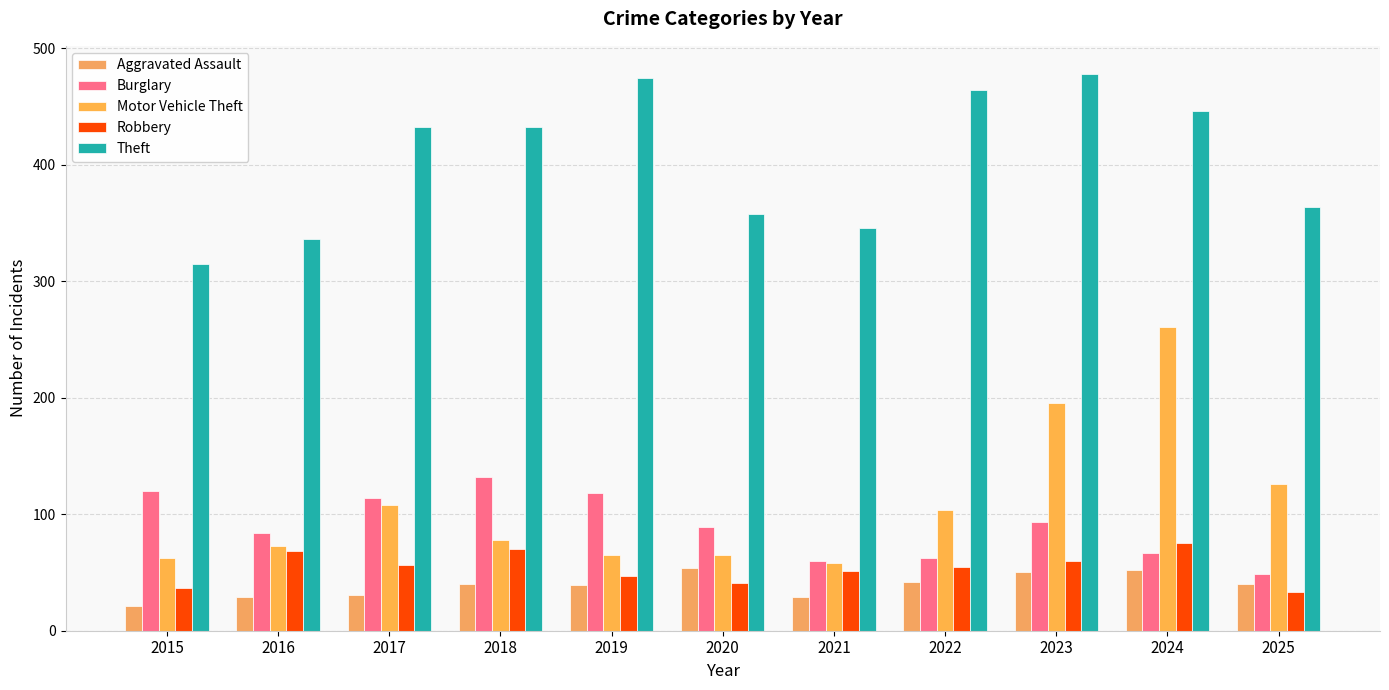

Read the Theft value at 2016.

336